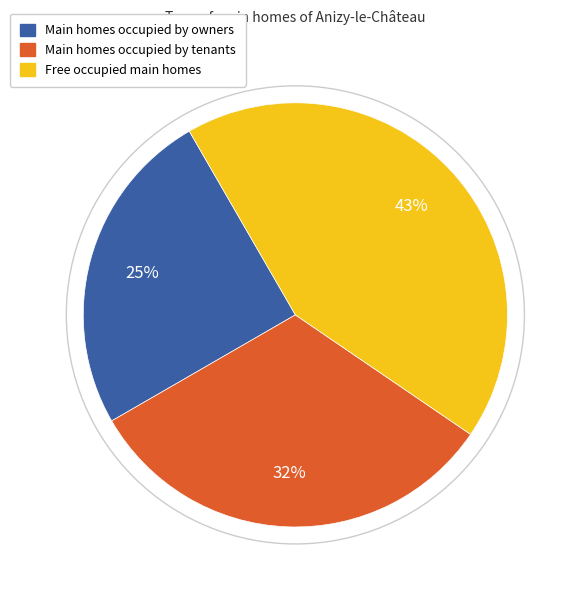

Is there a majority slice in this chart?

No